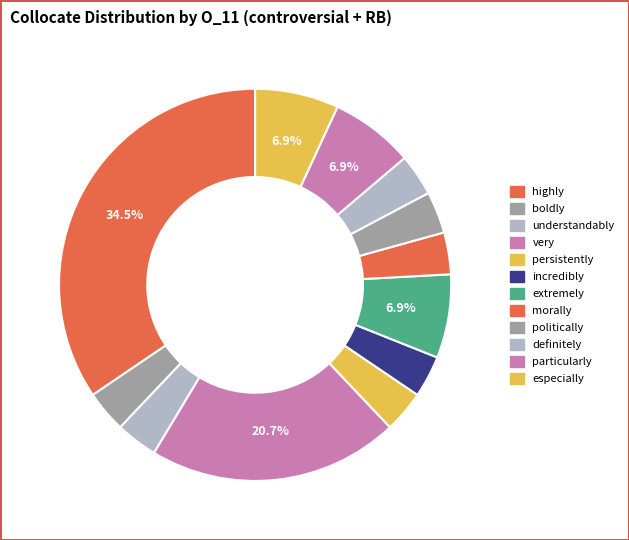

What percentage is the incredibly slice, to the nearest percent?

3%